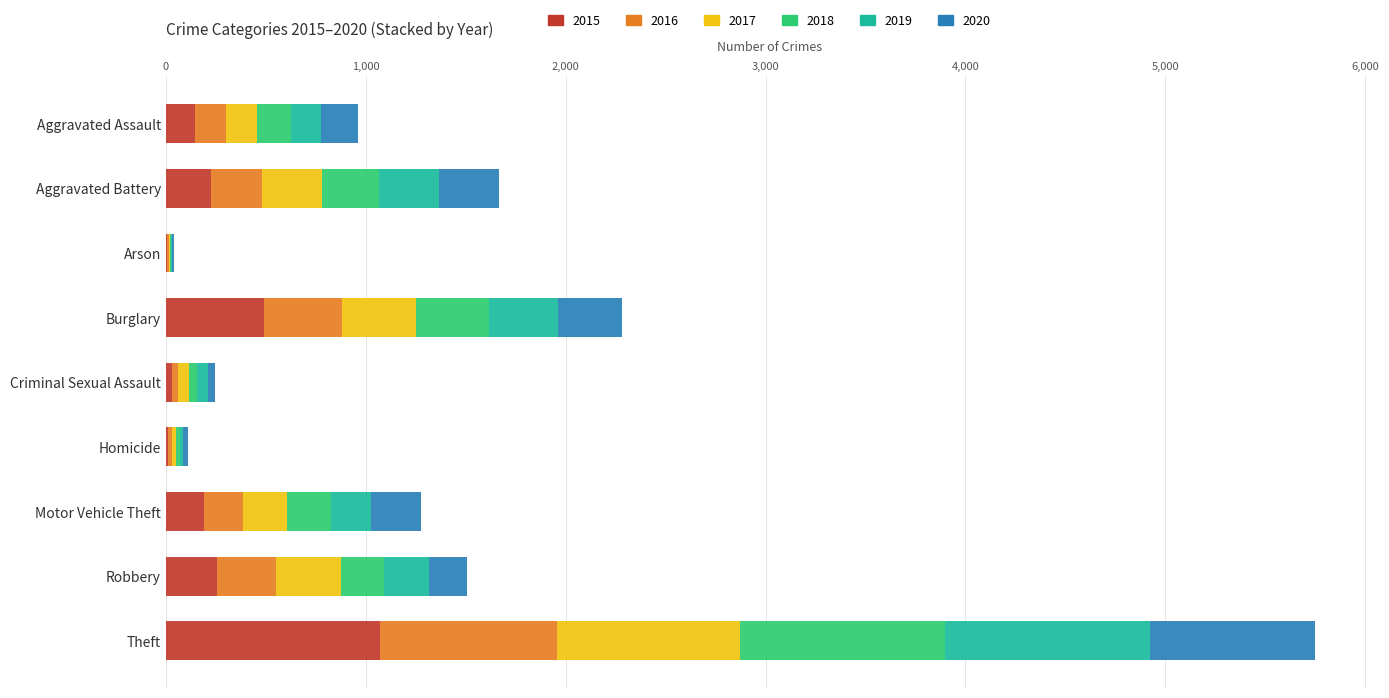

What is the highest value of the 2015 series?

1073